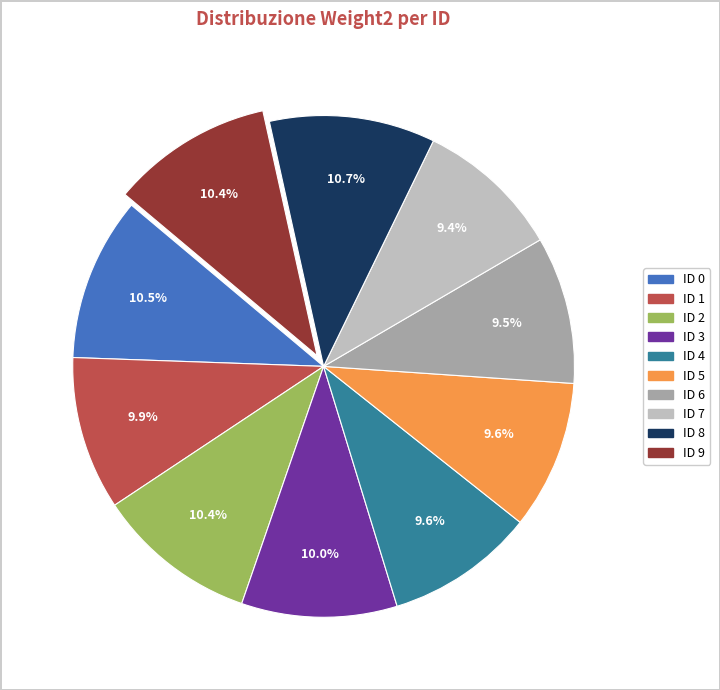

To the nearest percent, what is the combined percentage of ID 1 and ID 3?

20%